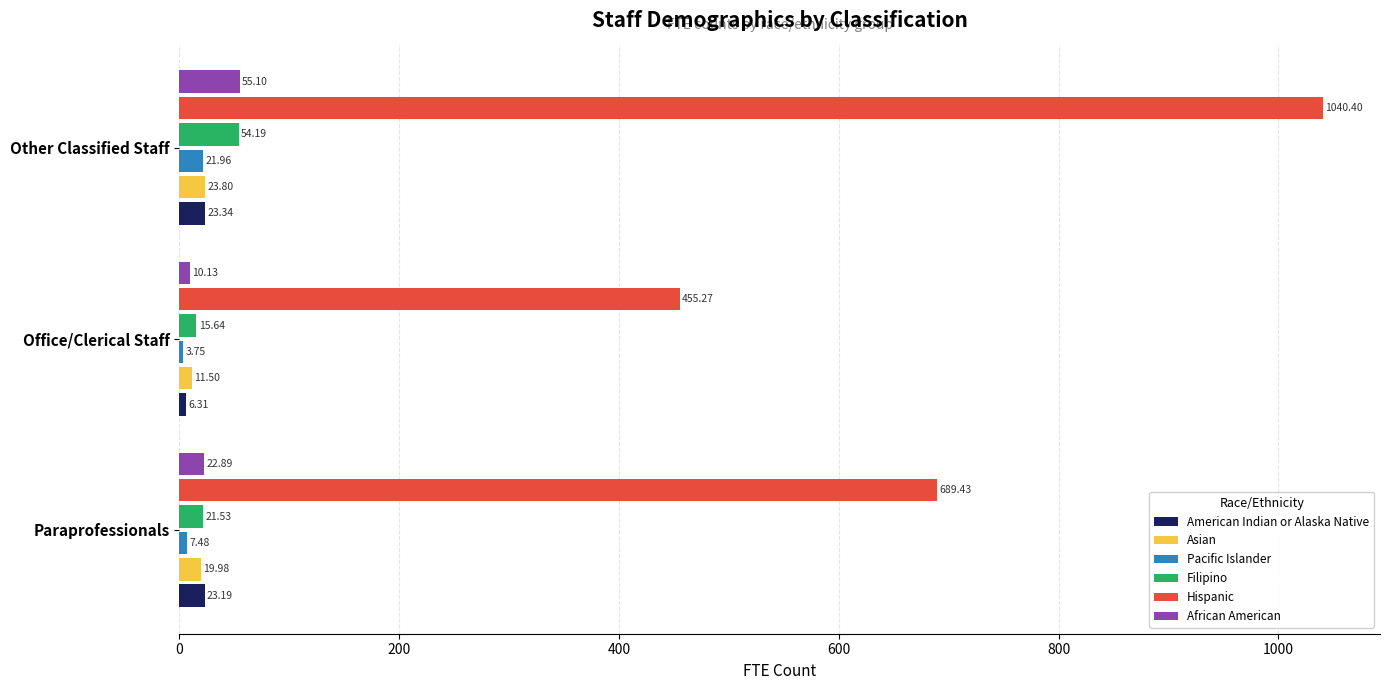

At which label is American Indian or Alaska Native closest to 14?

Office/Clerical Staff